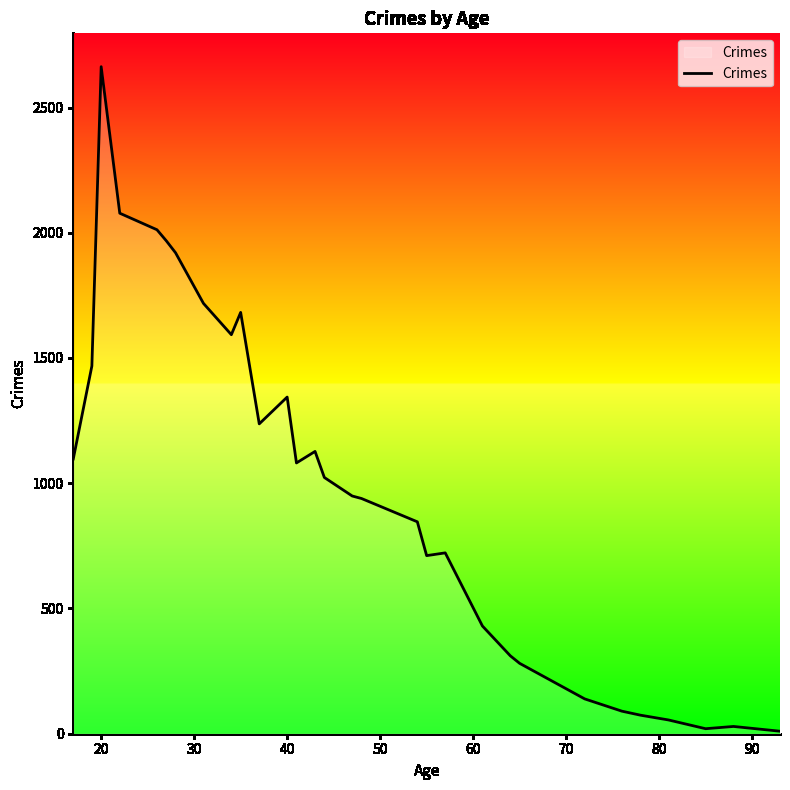

What is the greatest value displayed?

2663